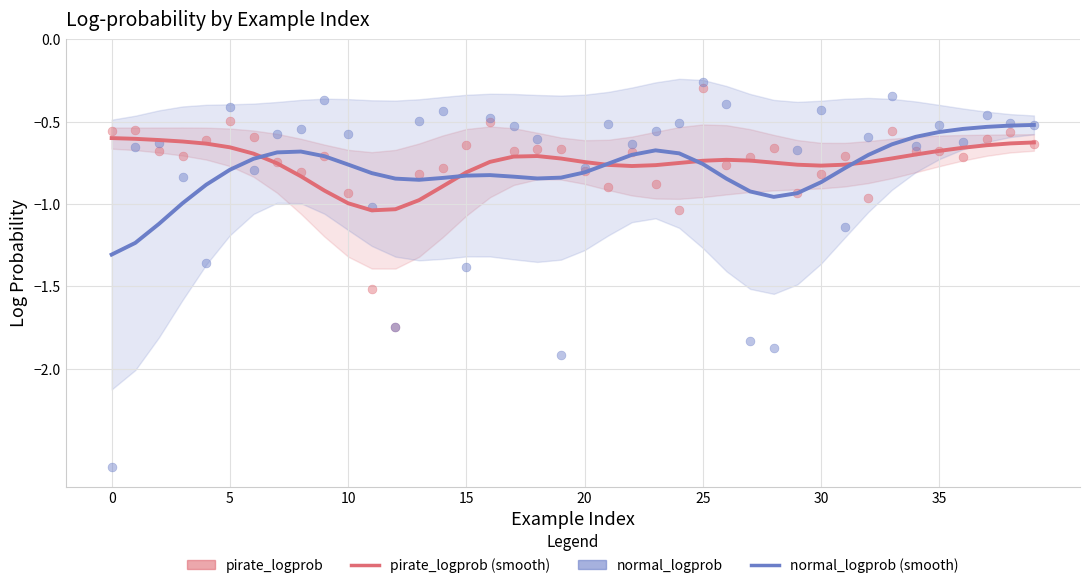

What are all the series names shown in the legend?

pirate_logprob (smooth), normal_logprob (smooth), pirate_logprob, normal_logprob